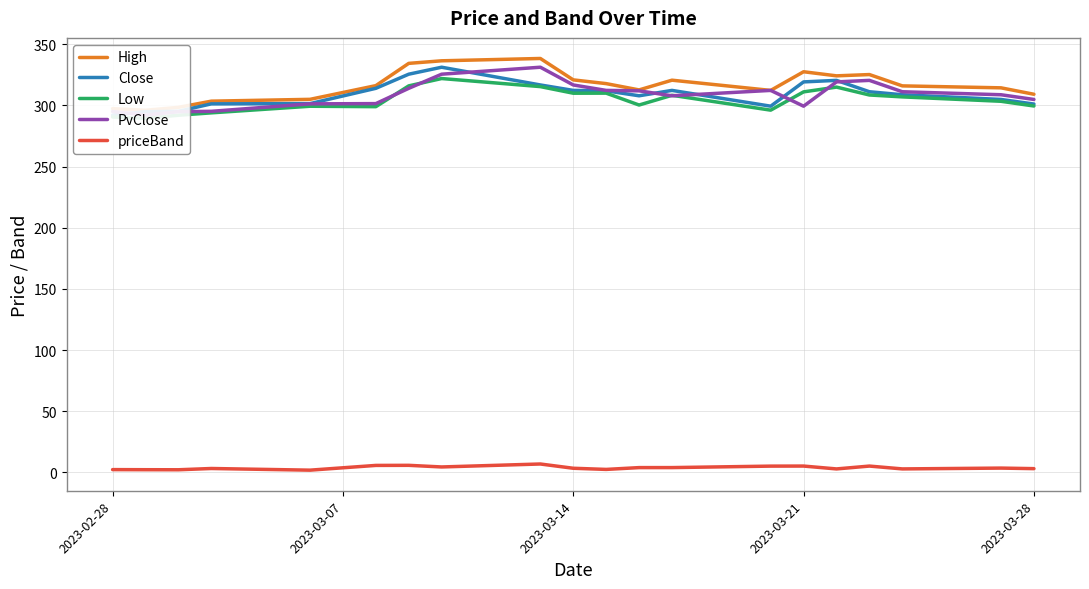

What is the maximum value for High?

338.4